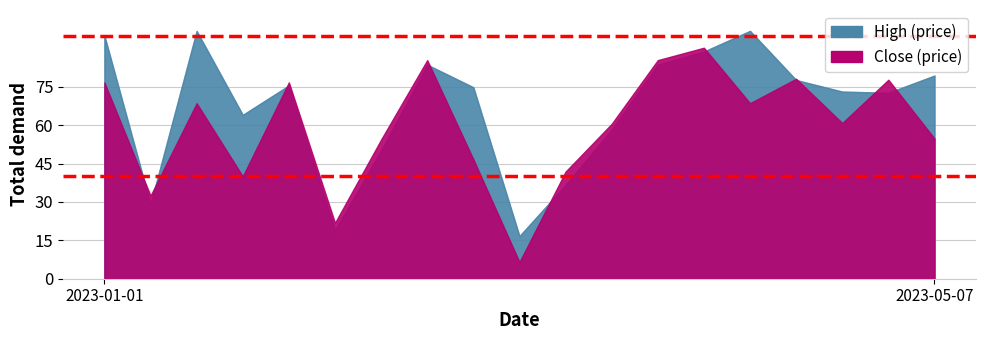

List the series in order of their overall mean, lowest first.

Close, High